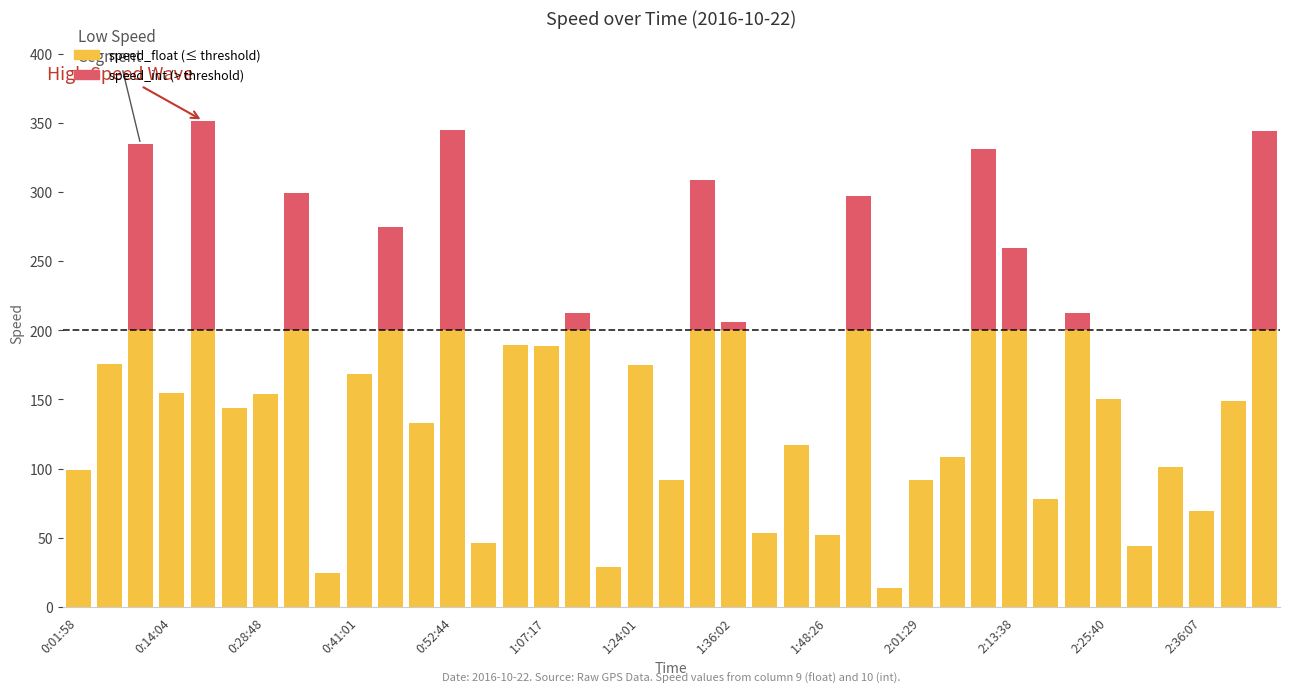

Count the number of data series in this chart.

2